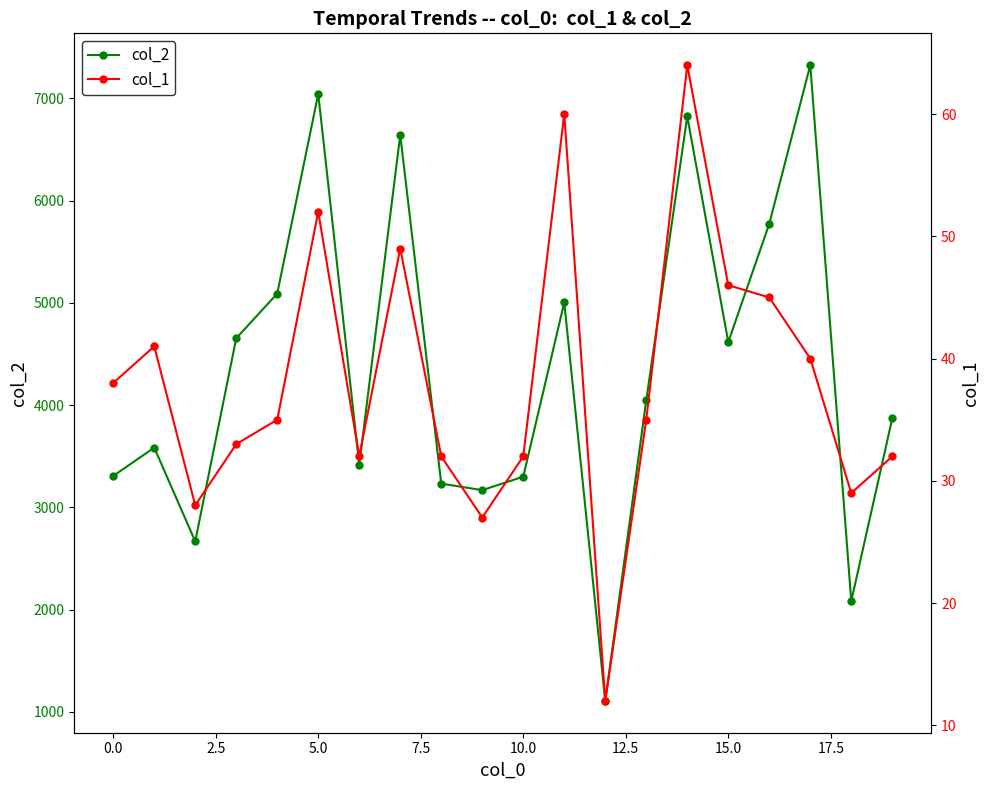

True or false: col_1 and col_2 cross at least once.

False